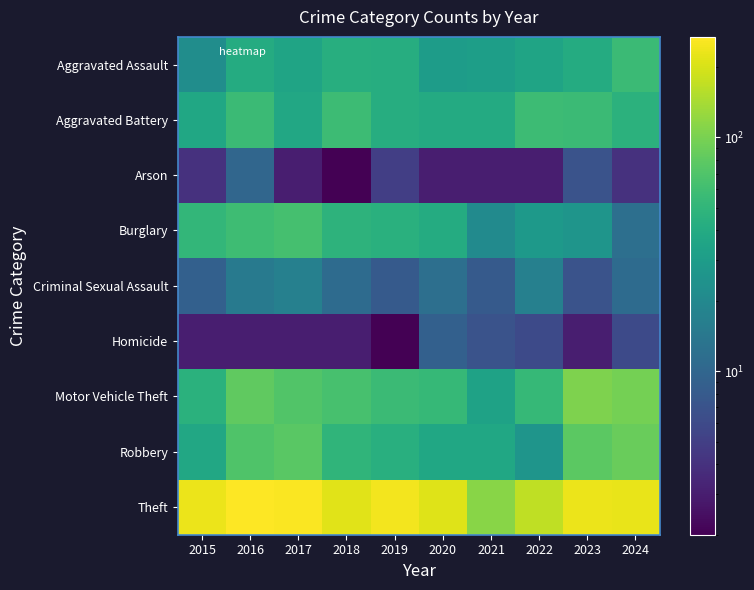

Which has a higher value, 2022 or 2015?

2022